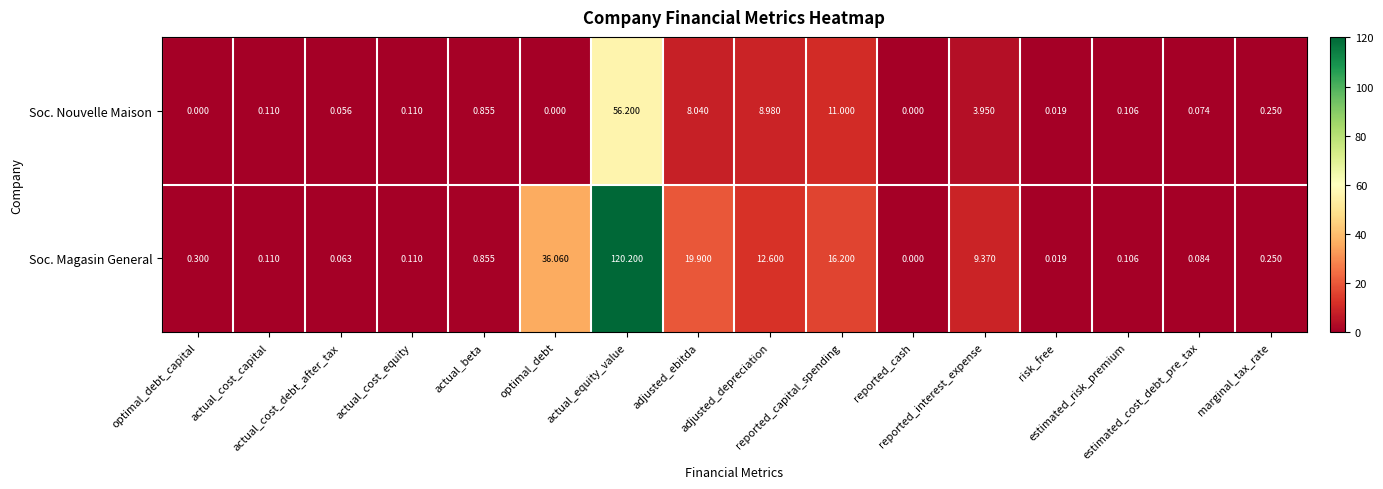

Which series has the widest spread of values?

Soc. Magasin General